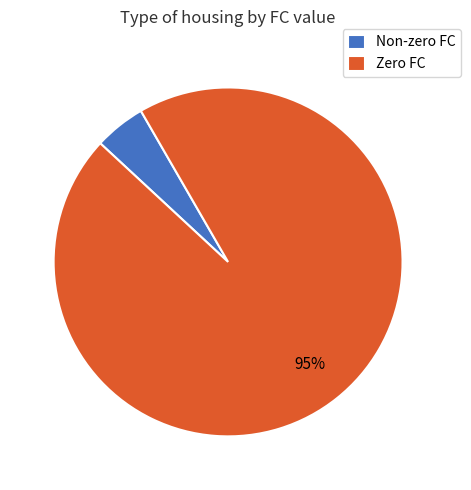

How many segments does this pie chart have?

2